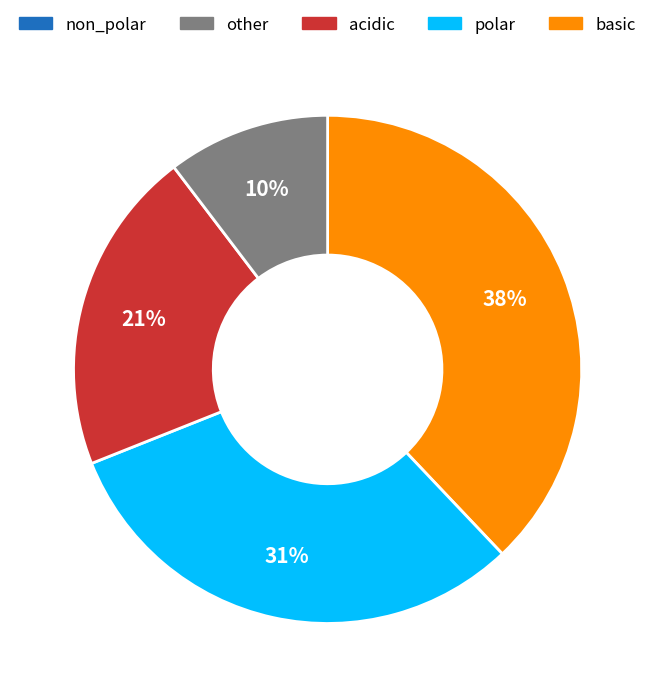

Does any single category account for the majority?

No